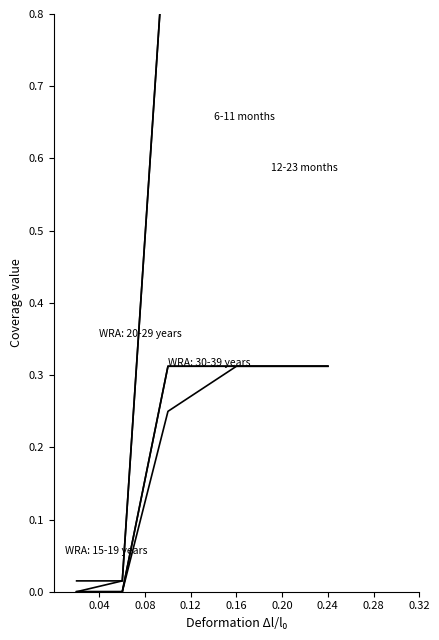

What is the maximum value shown in the chart?

1.0